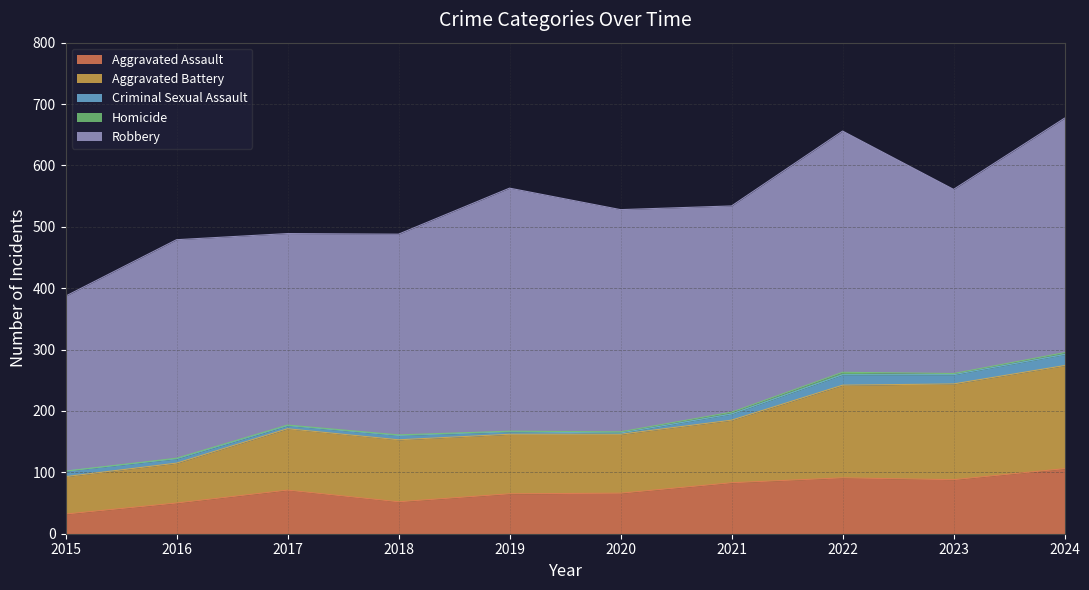

True or false: Homicide and Robbery intersect in this chart.

False